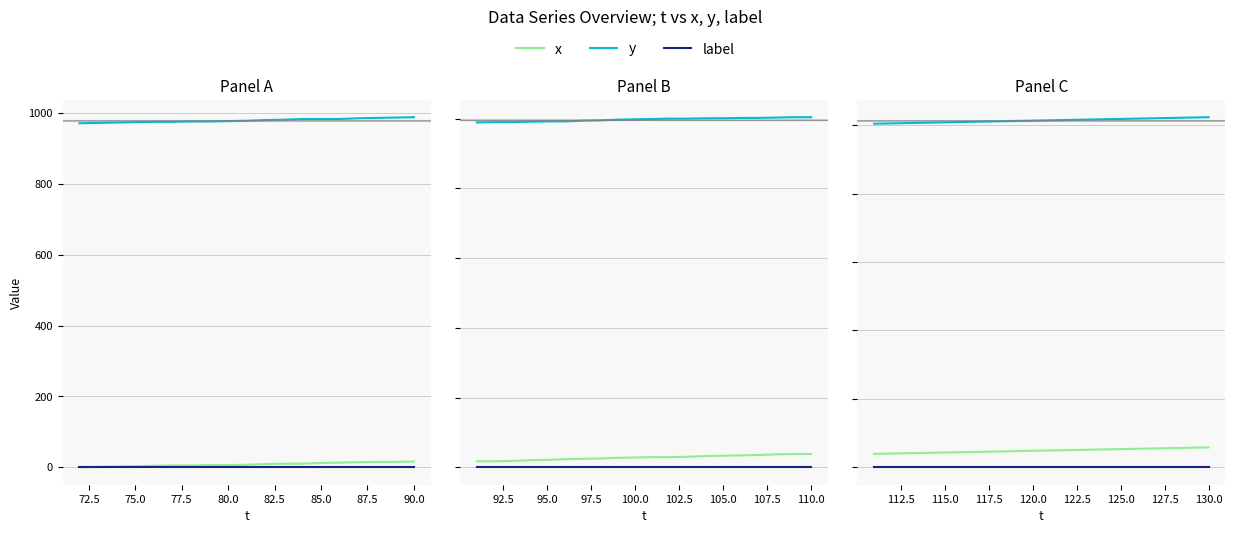

True or false: x has more than 1 interior local peaks.

False